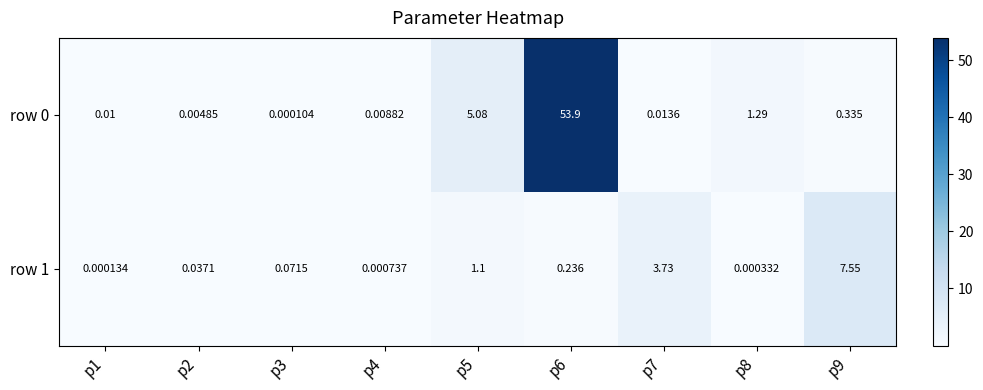

Is the value of row 1 at p1 greater than the value of row 0 at p4?

No